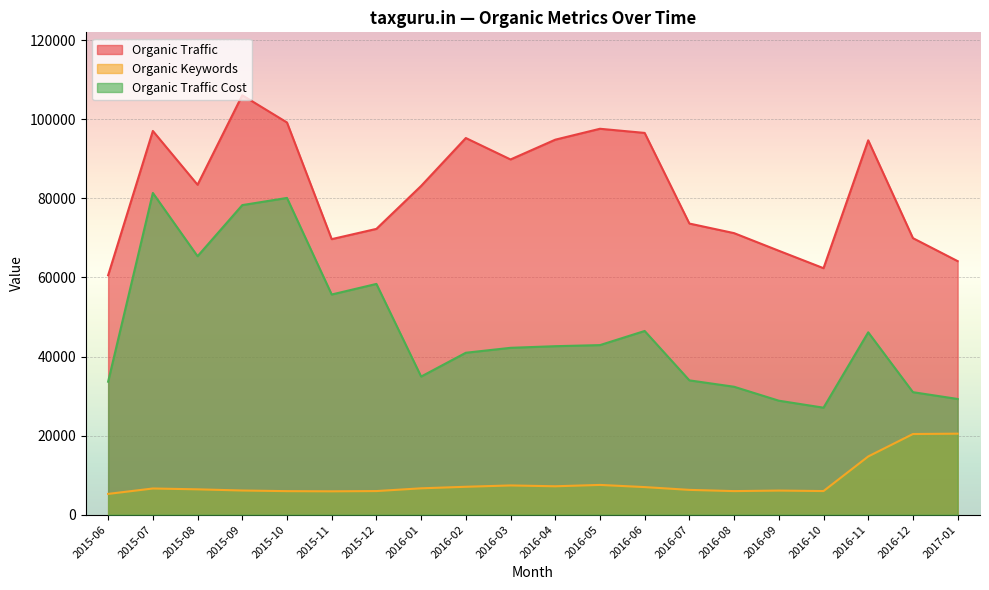

At which category does Organic Traffic Cost reach its first local peak?

2015-07